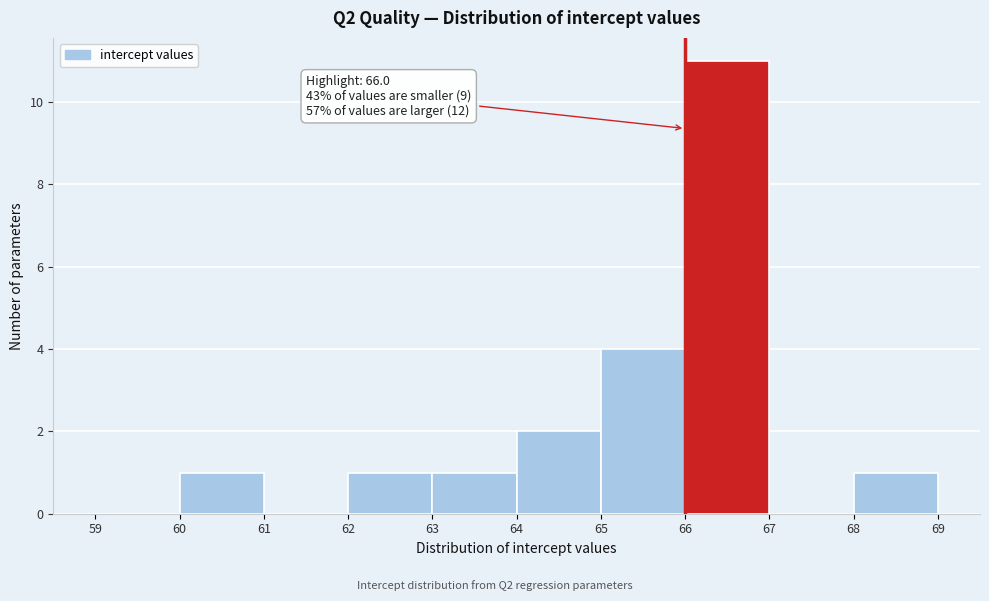

Which range on the x-axis has the tallest bar?

66 to 67